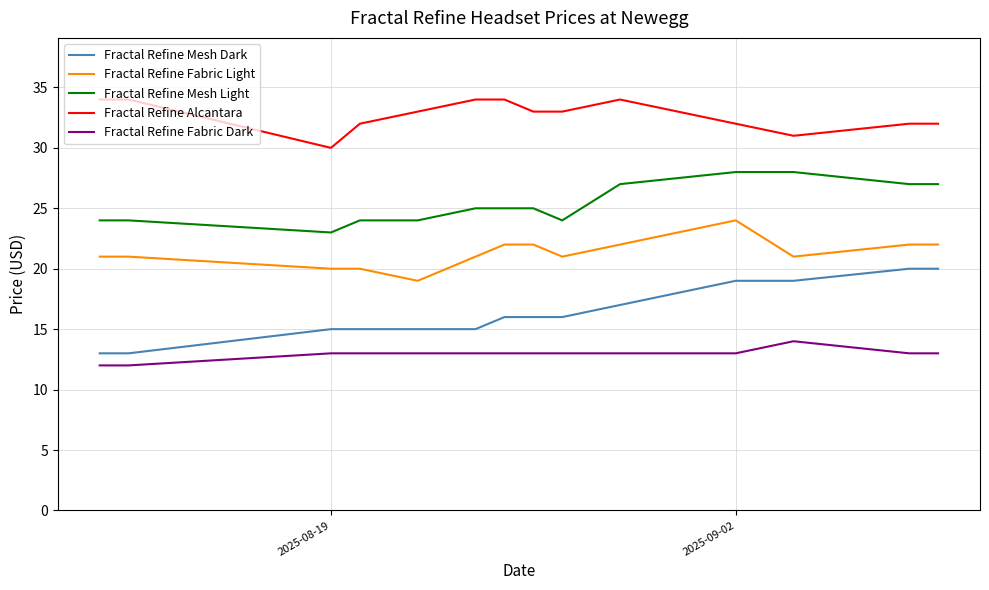

True or false: Fractal Refine Fabric Light and Fractal Refine Fabric Dark cross at least once.

False